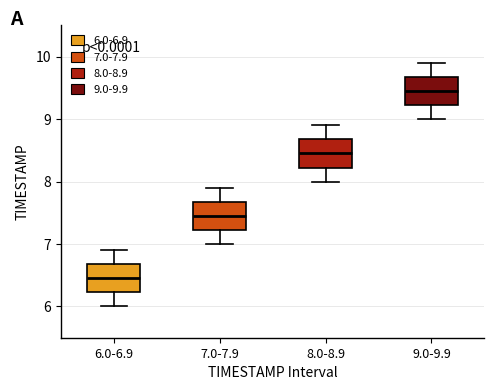

Reading left to right, transcribe this box plot: for each box, give where its median line is, the range the box spans, and where its two whiskers end, as read against the y-axis. The values are not printed on the chart, so give them approximately, as read against the axis.

6.0-6.9: median 6.5, box 6.2 to 6.7, whiskers 6.0 to 6.9
7.0-7.9: median 7.5, box 7.2 to 7.7, whiskers 7.0 to 7.9
8.0-8.9: median 8.5, box 8.2 to 8.7, whiskers 8.0 to 8.9
9.0-9.9: median 9.5, box 9.2 to 9.7, whiskers 9.0 to 9.9